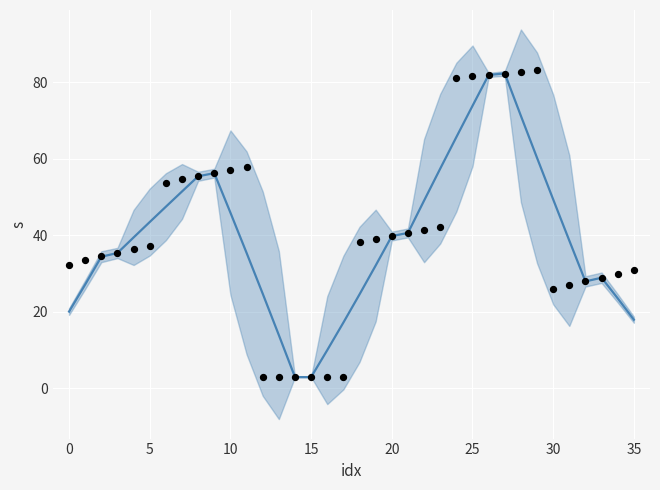

Is the value of smoothed mean at 24 greater than the value of data points at 10?

Yes